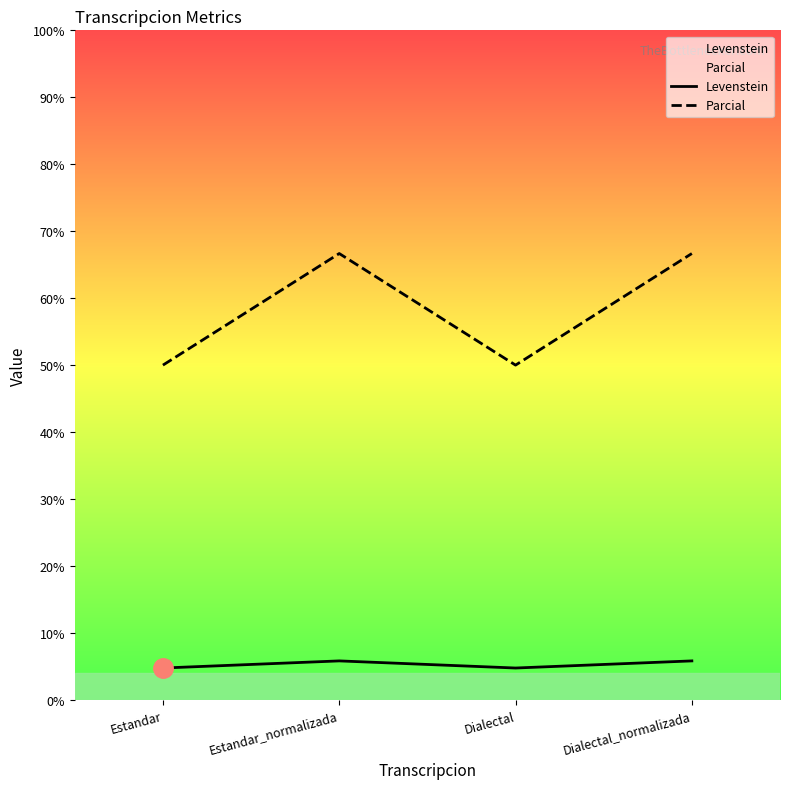

At how many categories does at least one series exceed 43?

4